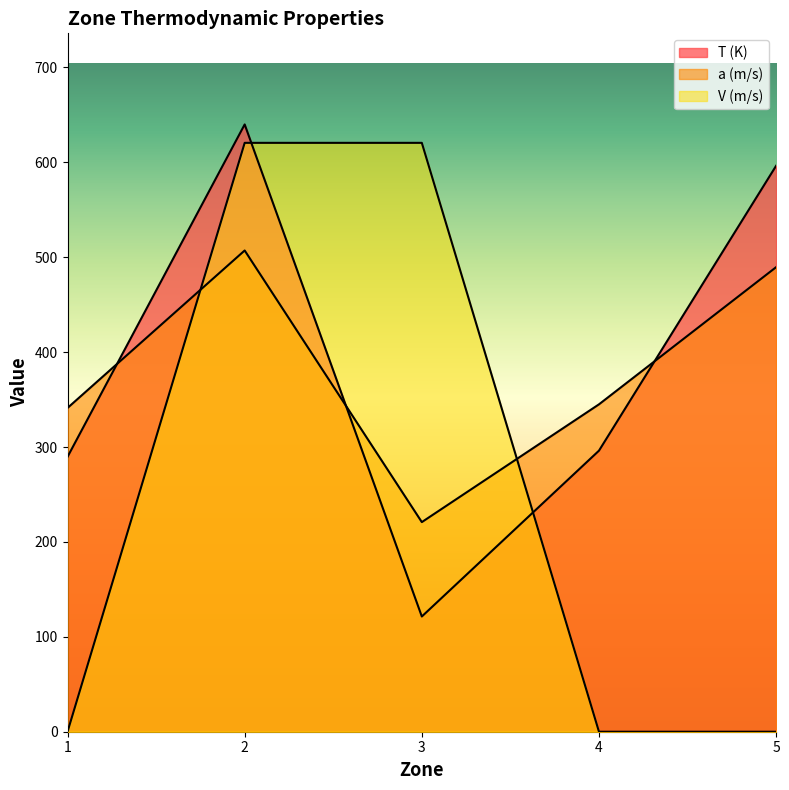

Is it true that V (m/s) equals 0.0 at 1?

True